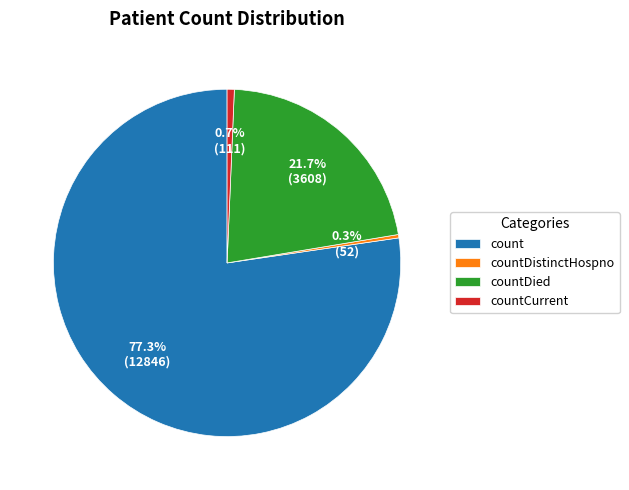

What percentage is NOT represented by countCurrent?

99.3%